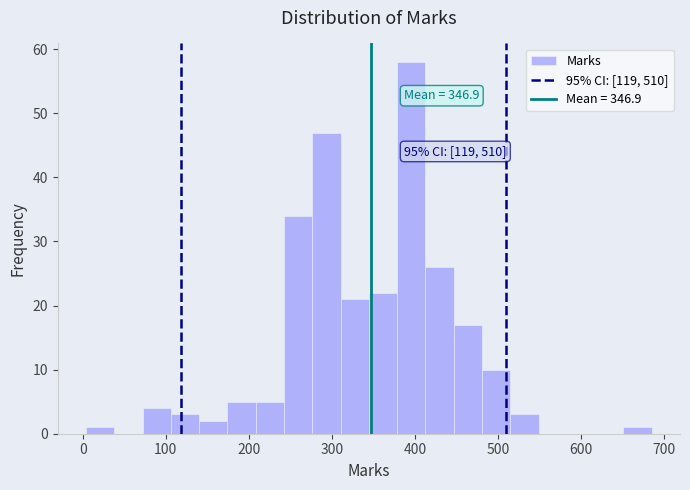

Around what value on the x-axis is the tallest bar? Give the approximate position of its centre, as read against the axis.

400